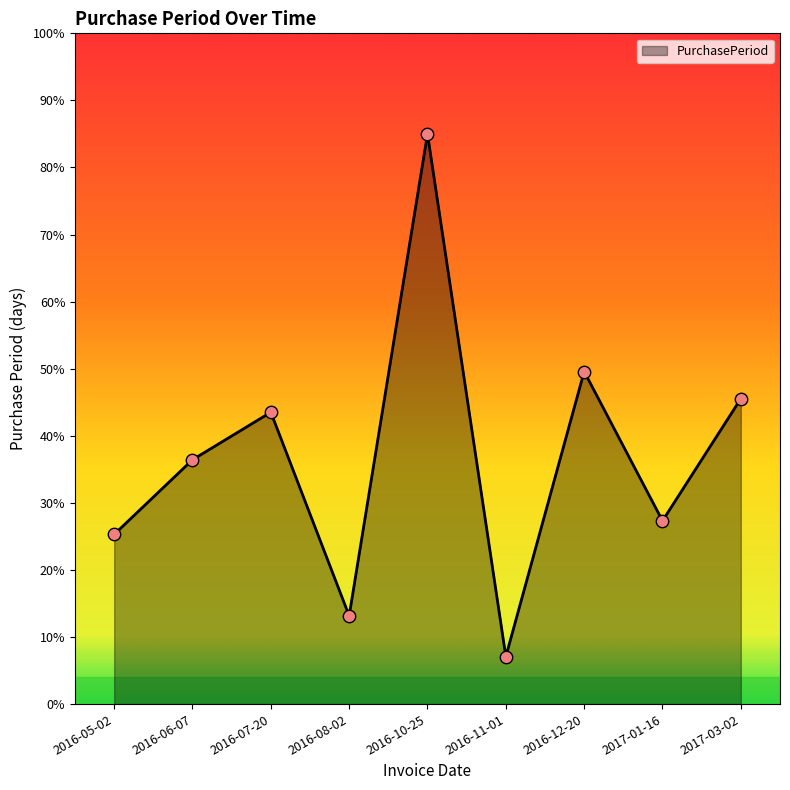

What is the change in value from 2016-11-01 to 2017-01-16?

+20.2